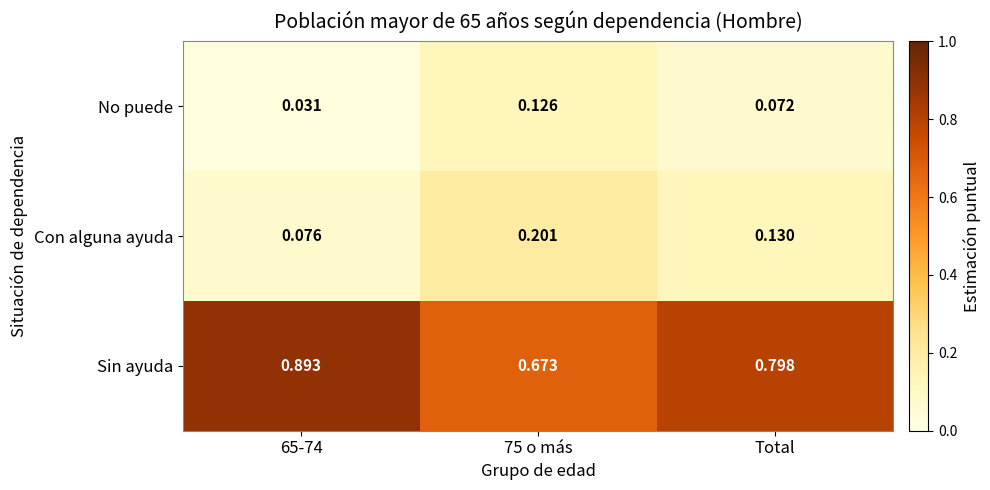

Which series has the widest spread of values?

Sin ayuda